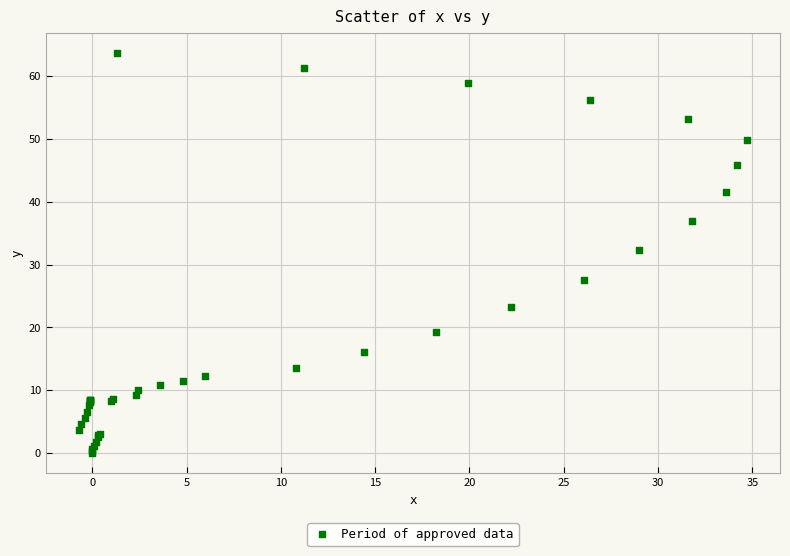

What Y value in the scatter plot is closest to 31?

32.3